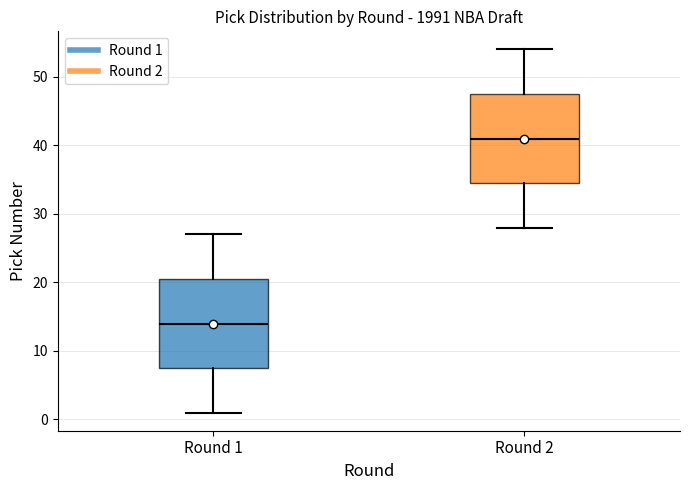

Reading left to right, read every box against the y-axis: the position of its median line, the range the box covers, and the ends of its whiskers. The values are not printed on the chart, so give them approximately, as read against the axis.

Round 1: median 14, box 8 to 21, whiskers 1 to 27
Round 2: median 41, box 35 to 48, whiskers 28 to 54